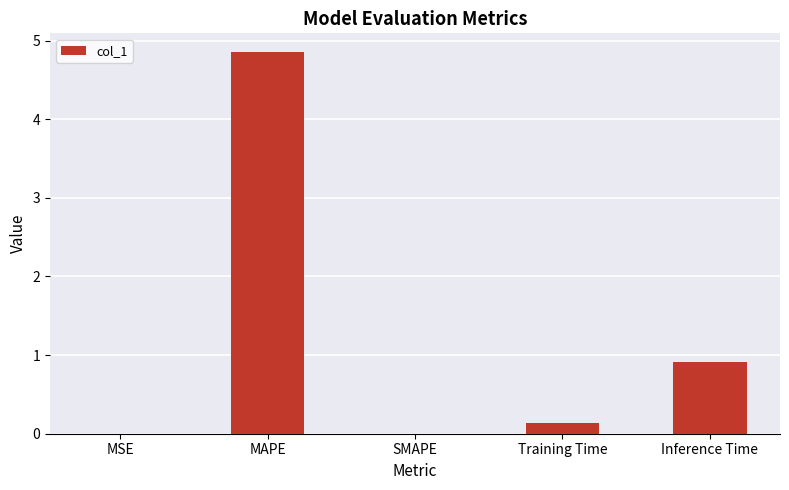

What is the difference between the values at MSE and Training Time?

0.1